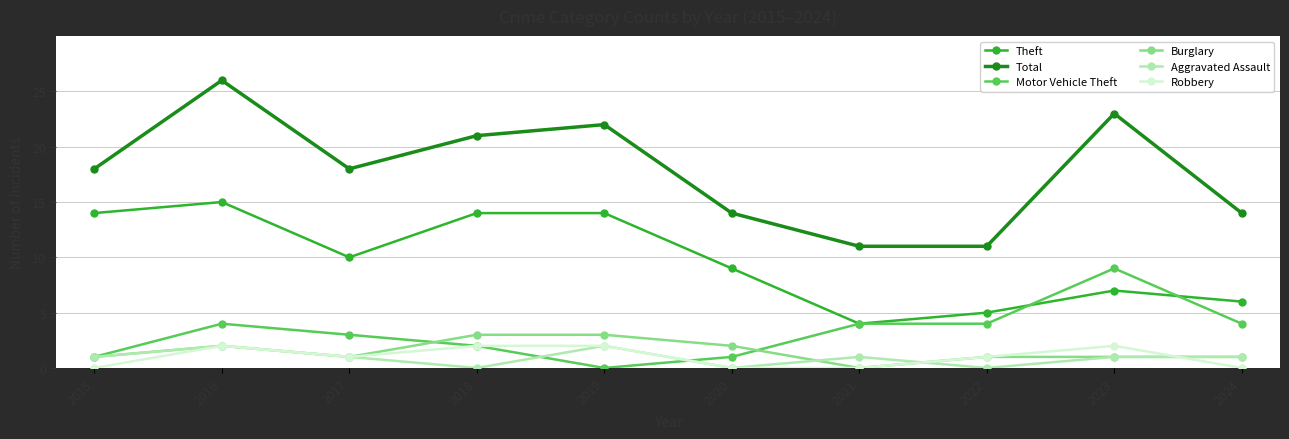

What is the value of the Theft point at the 2nd from the left?

15